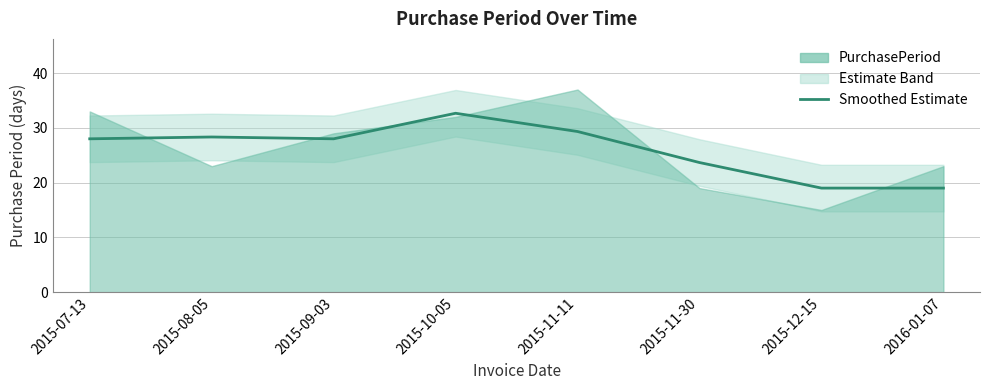

What is the difference between the maximum and minimum values?

13.7